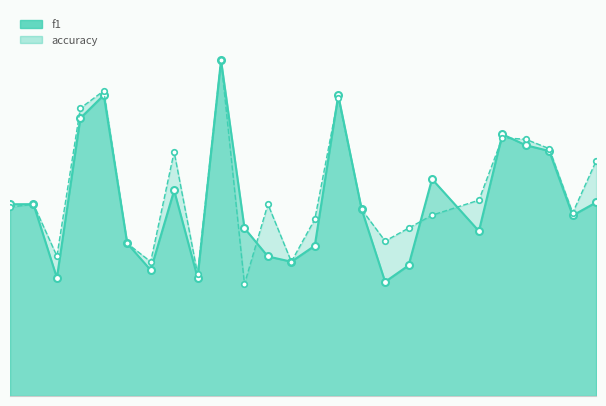

What is the smallest value displayed?

0.3